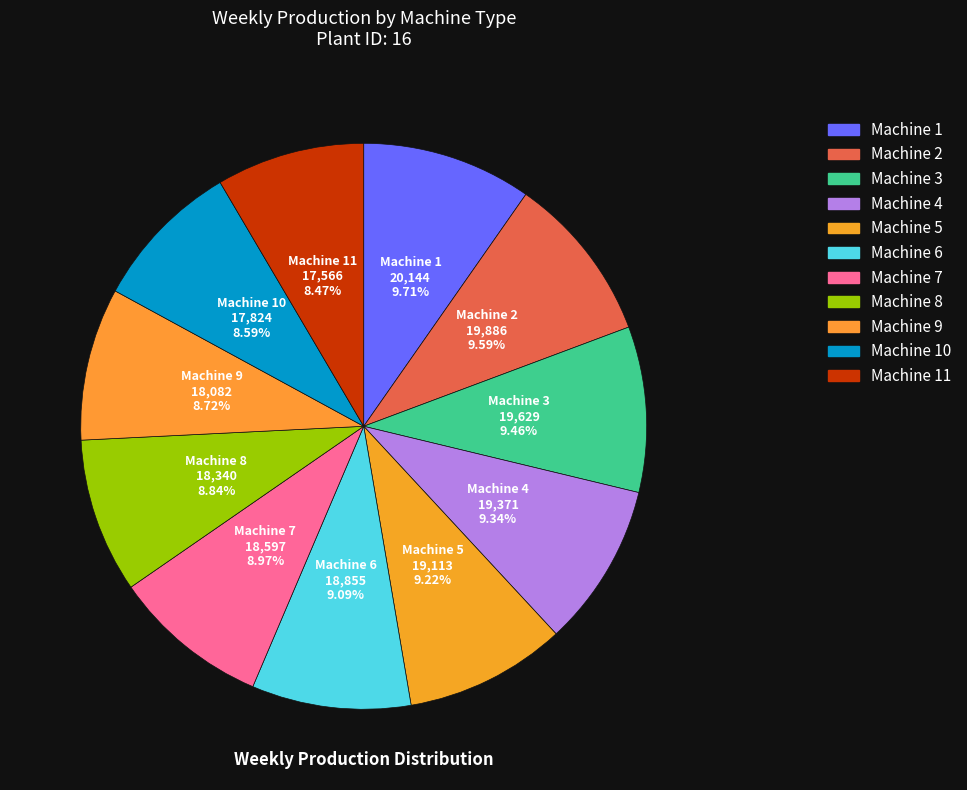

Rank the categories by value from lowest to highest.

Machine 11, Machine 10, Machine 9, Machine 8, Machine 7, Machine 6, Machine 5, Machine 4, Machine 3, Machine 2, Machine 1